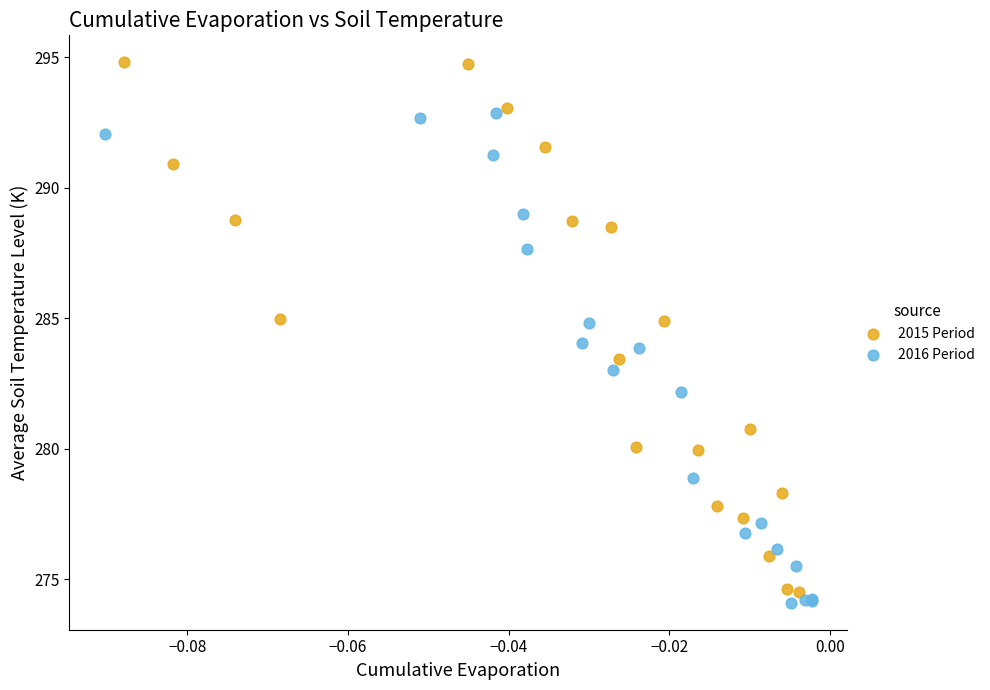

Which series has the widest spread of Y values?

2015 Period